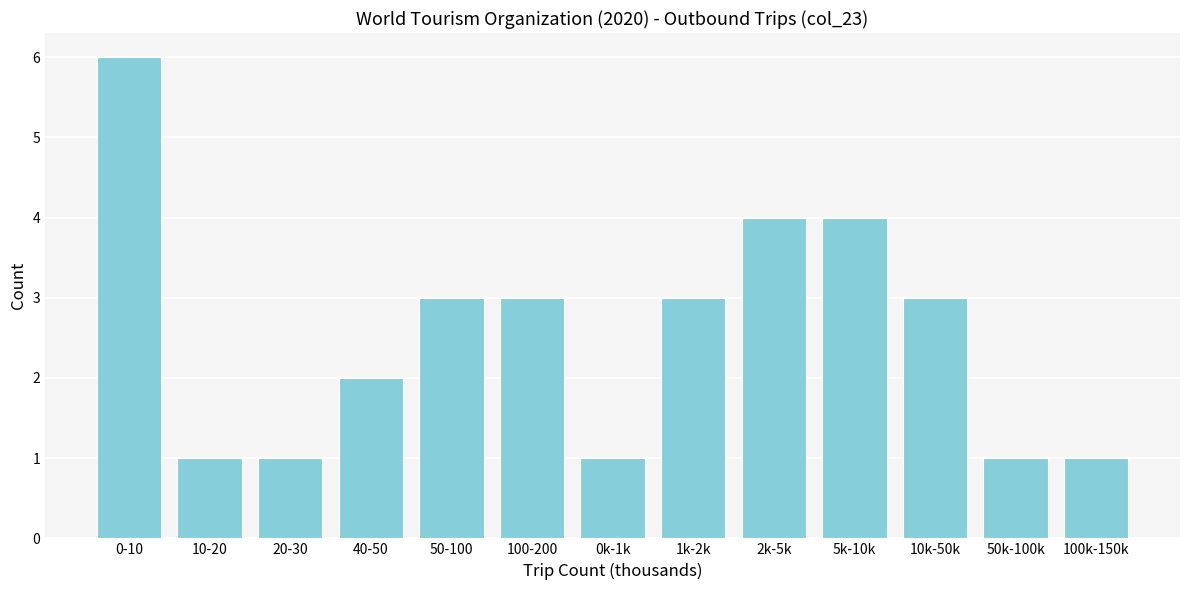

Reading left to right, transcribe all the data shown in this chart.

6	1	1	2	3	3	1	3	4	4	3	1	1